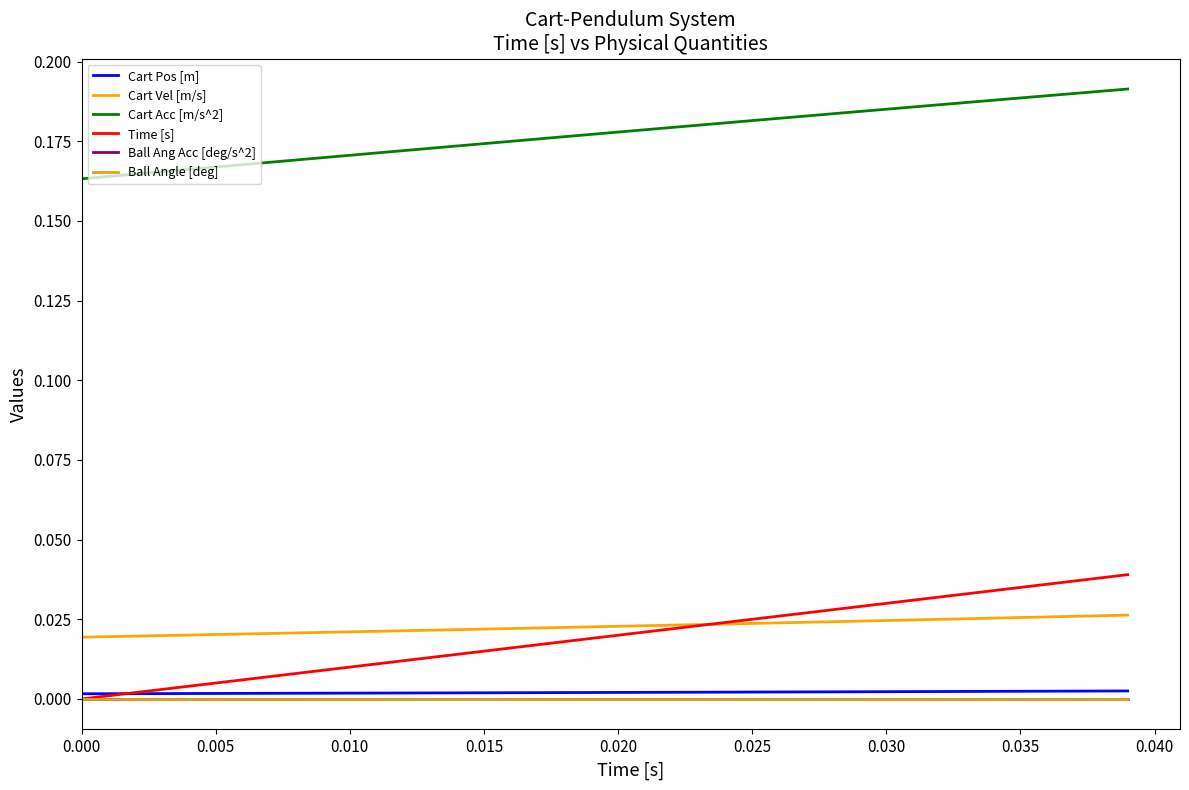

True or false: Cart Pos [m] and Cart Vel [m/s] intersect in this chart.

False